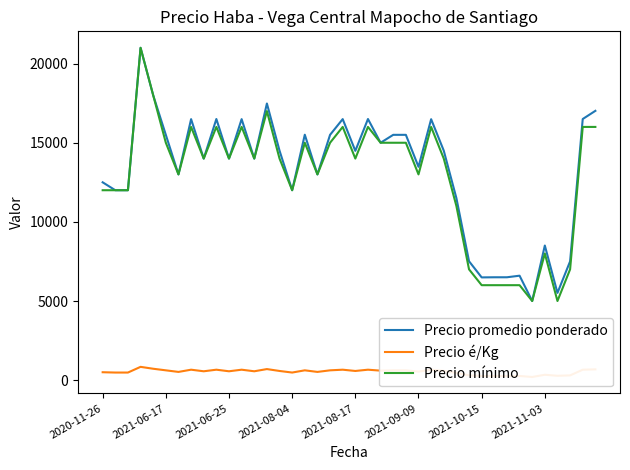

True or false: Precio mínimo has a value of 16000 at 39.

True